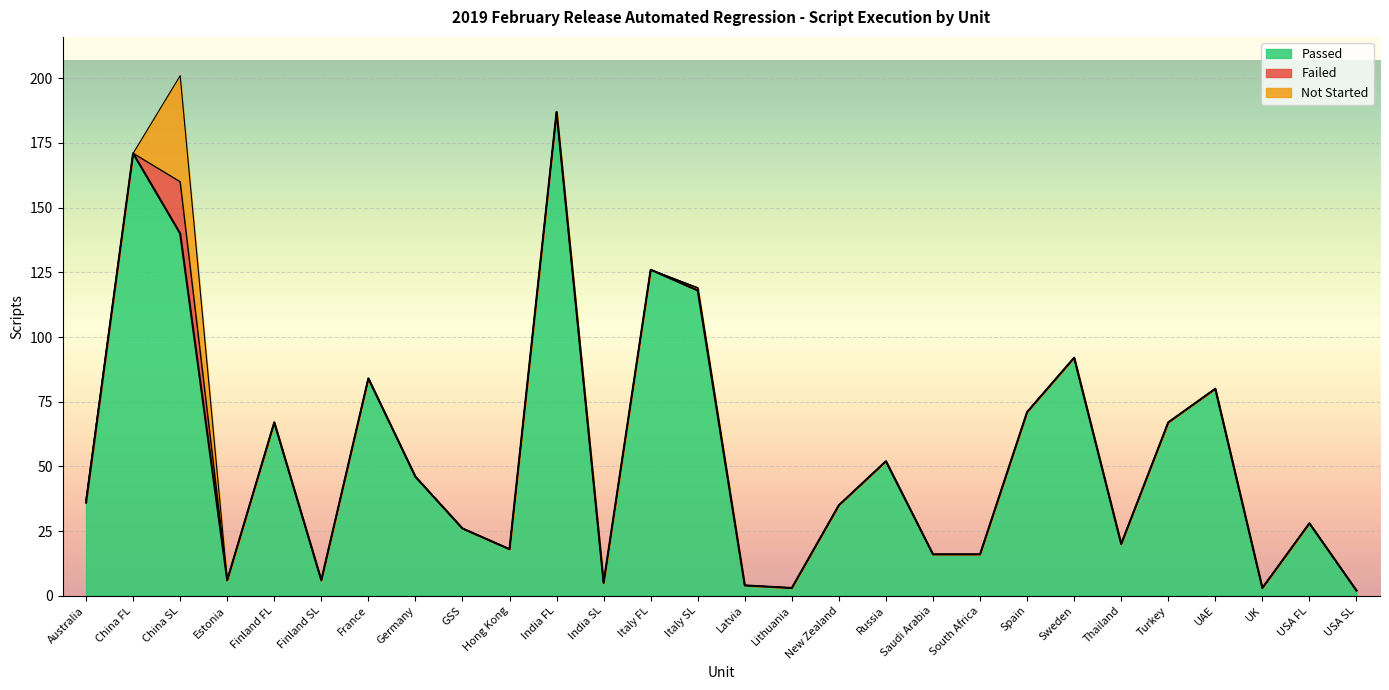

Does the chart display data point markers on the line(s)?

No